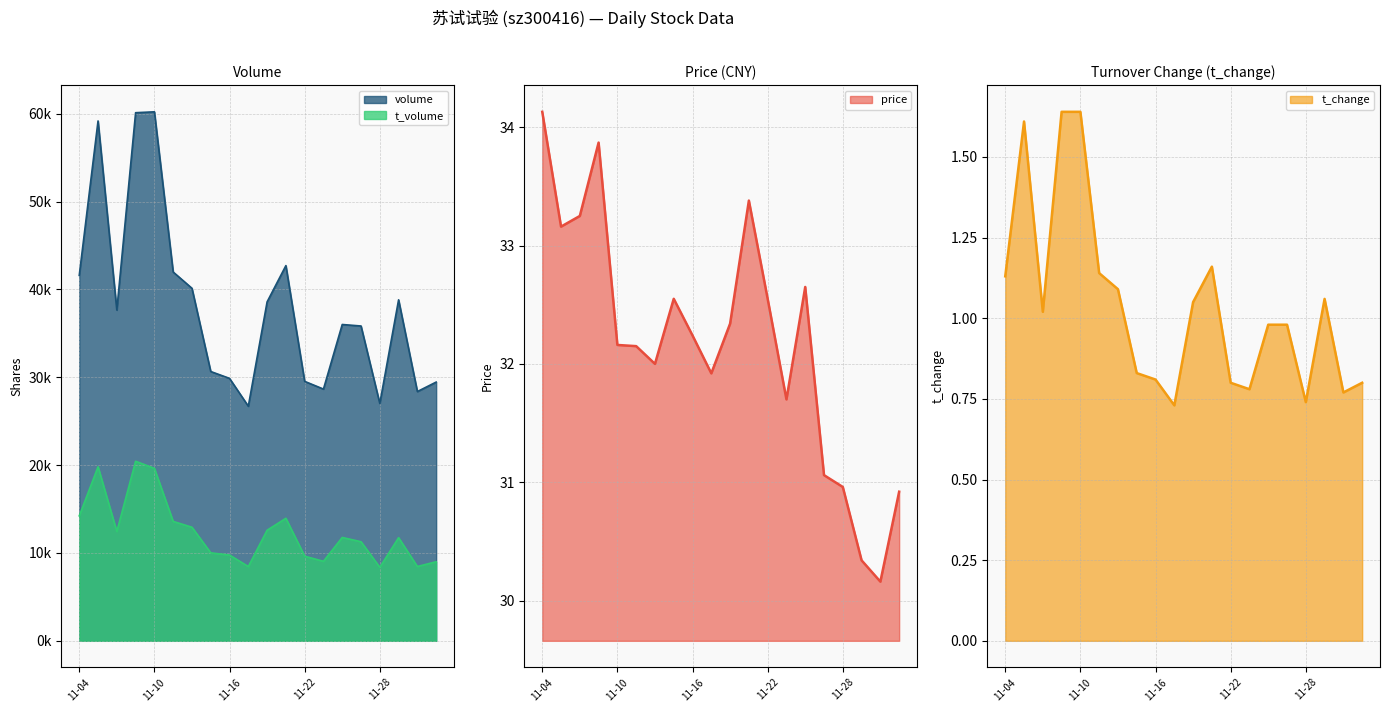

What is the value of the price point at the 11th from the left?

32.3